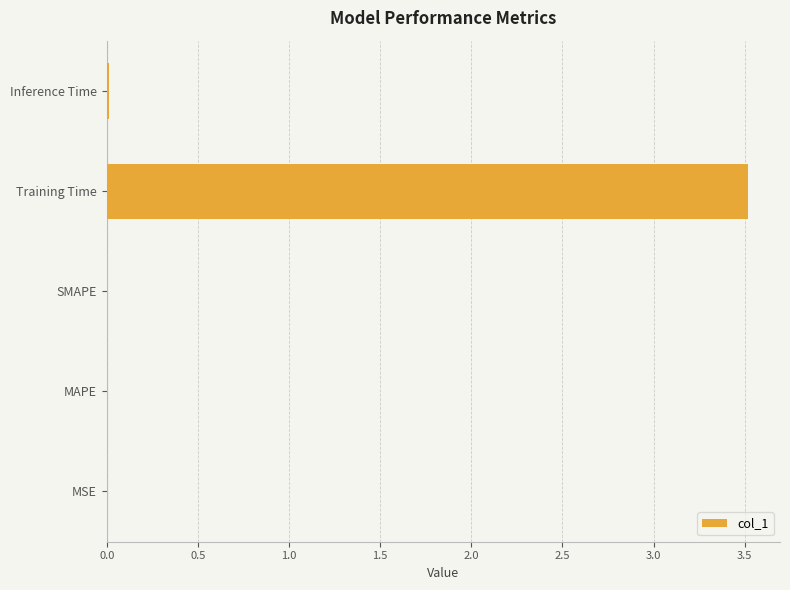

Are the bars horizontal?

Yes